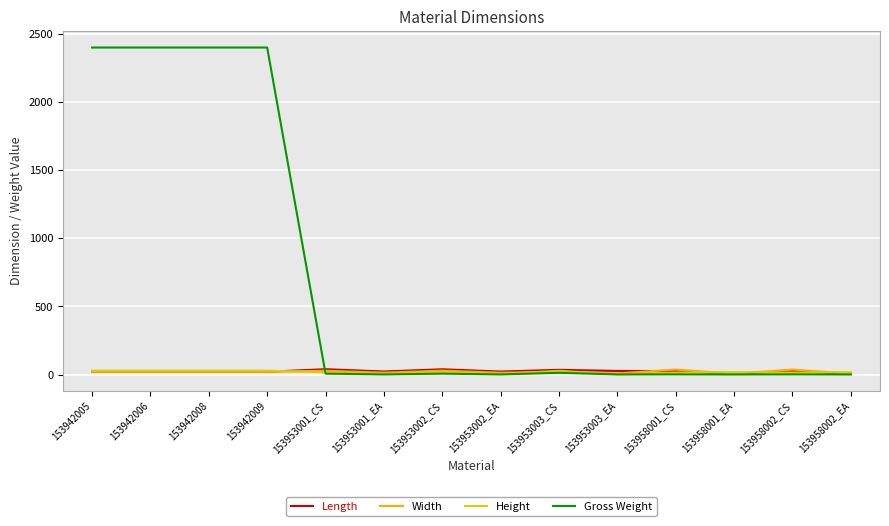

Count the number of categories in the chart.

14